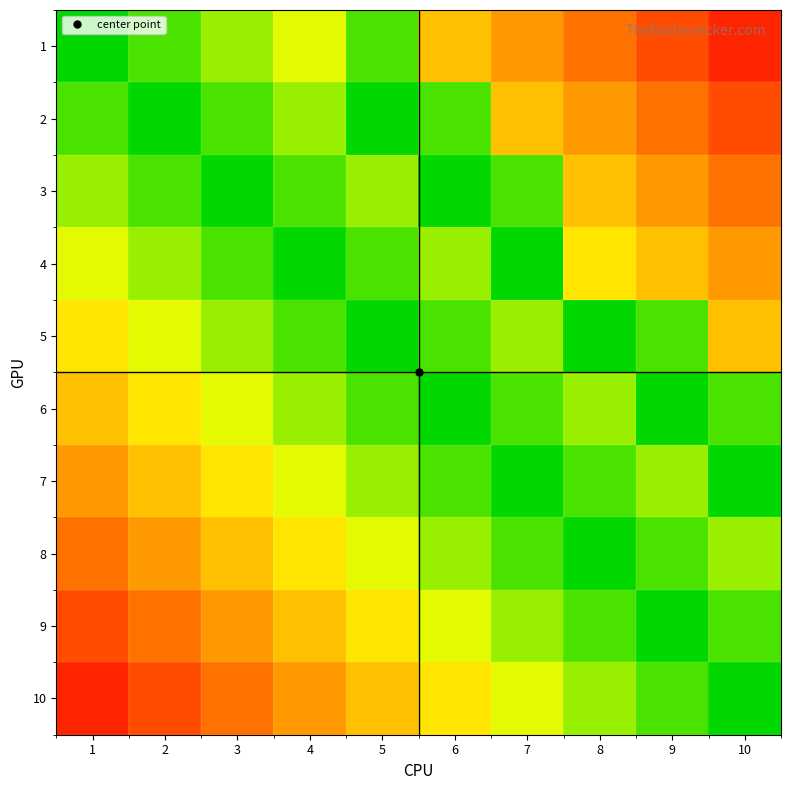

Reading right to left, list all the values displayed in this chart.

1: 10=0.1	9=0.2	8=0.3	7=0.4	6=0.5	5=0.9	4=0.7	3=0.8	2=0.9	1=1.0
2: 10=0.2	9=0.3	8=0.4	7=0.5	6=0.9	5=1.0	4=0.8	3=0.9	2=1.0	1=0.9
3: 10=0.3	9=0.4	8=0.5	7=0.9	6=1.0	5=0.8	4=0.9	3=1.0	2=0.9	1=0.8
4: 10=0.4	9=0.5	8=0.6	7=1.0	6=0.8	5=0.9	4=1.0	3=0.9	2=0.8	1=0.7
5: 10=0.5	9=0.9	8=1.0	7=0.8	6=0.9	5=1.0	4=0.9	3=0.8	2=0.7	1=0.6
6: 10=0.9	9=1.0	8=0.8	7=0.9	6=1.0	5=0.9	4=0.8	3=0.7	2=0.6	1=0.5
7: 10=1.0	9=0.8	8=0.9	7=1.0	6=0.9	5=0.8	4=0.7	3=0.6	2=0.5	1=0.4
8: 10=0.8	9=0.9	8=1.0	7=0.9	6=0.8	5=0.7	4=0.6	3=0.5	2=0.4	1=0.3
9: 10=0.9	9=1.0	8=0.9	7=0.8	6=0.7	5=0.6	4=0.5	3=0.4	2=0.3	1=0.2
10: 10=1.0	9=0.9	8=0.8	7=0.7	6=0.6	5=0.5	4=0.4	3=0.3	2=0.2	1=0.1